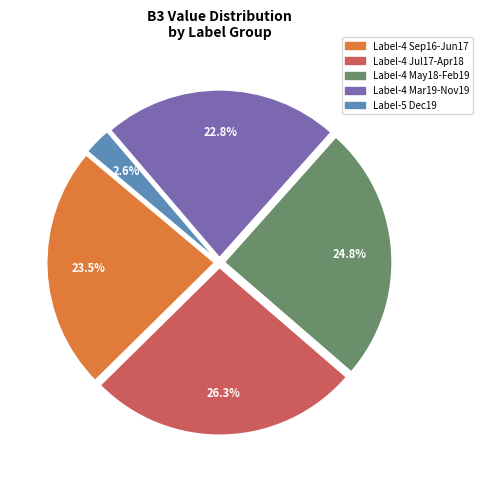

Which slice is the largest?

Label-4 Jul17-Apr18